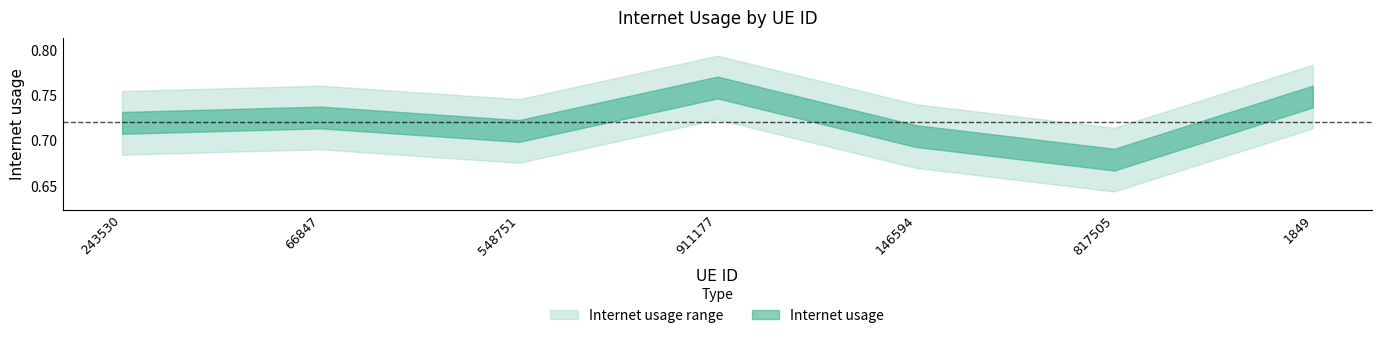

Which label corresponds to the smallest value in the chart?

817505